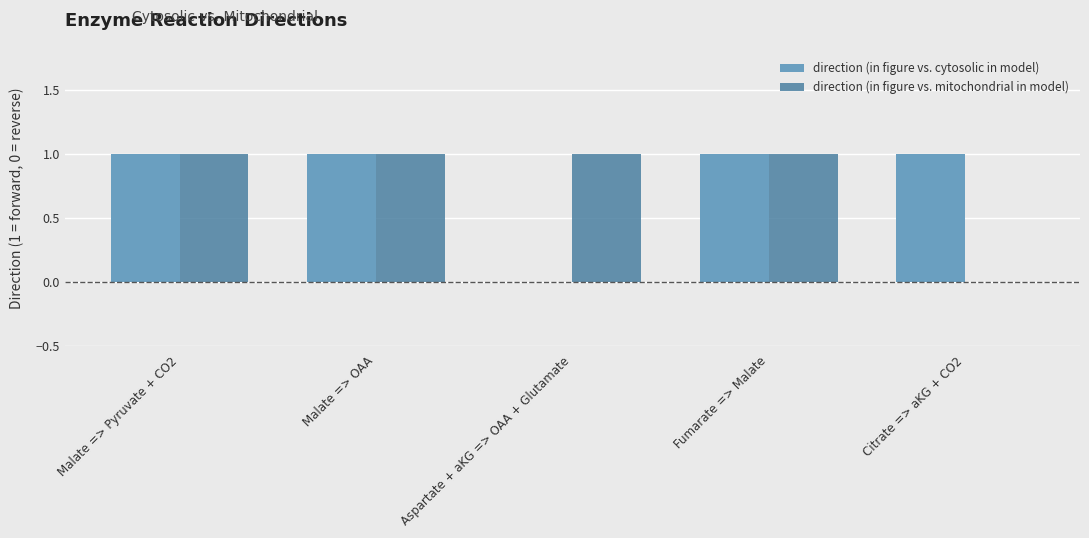

How many categories are shown in the chart?

5